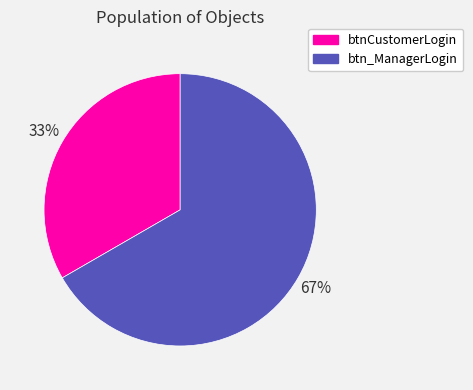

What is the largest slice in the pie chart?

btn_ManagerLogin